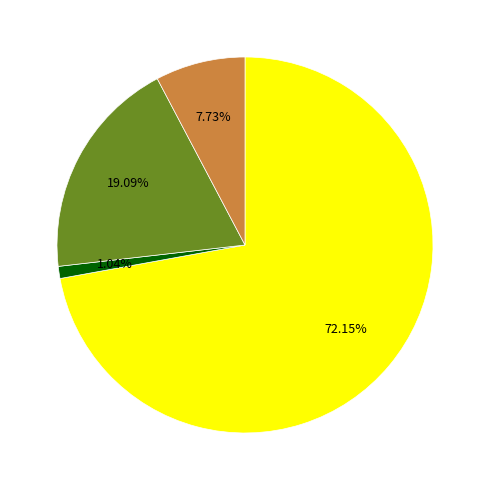

Count the number of slices in the pie.

4